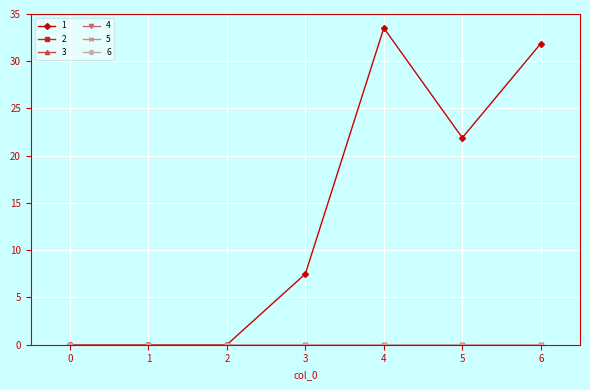

Is this an area chart (filled region under the line)?

No